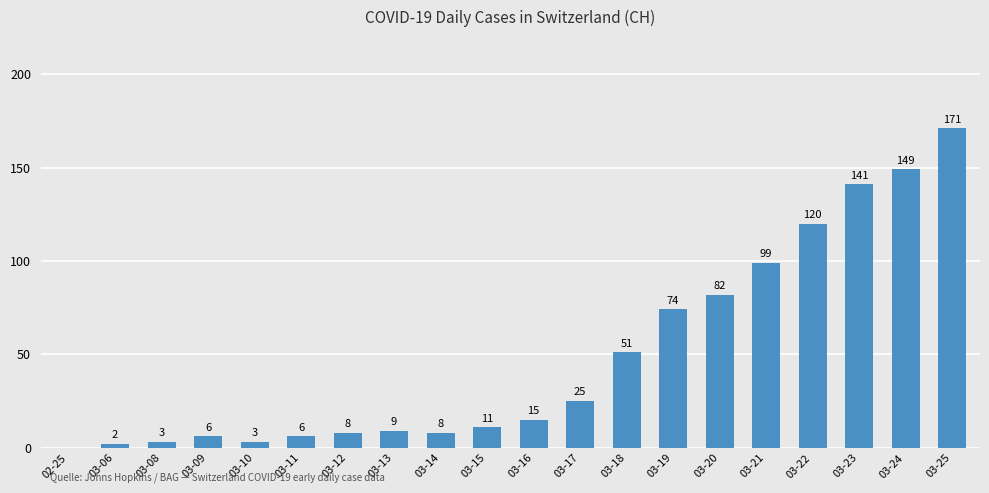

What is the sum of all values?

983